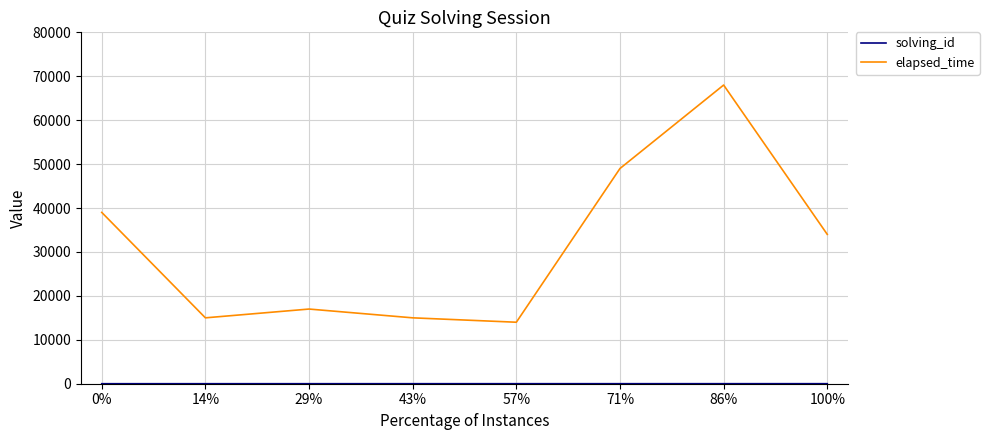

Which label corresponds to the largest value in the chart?

86%